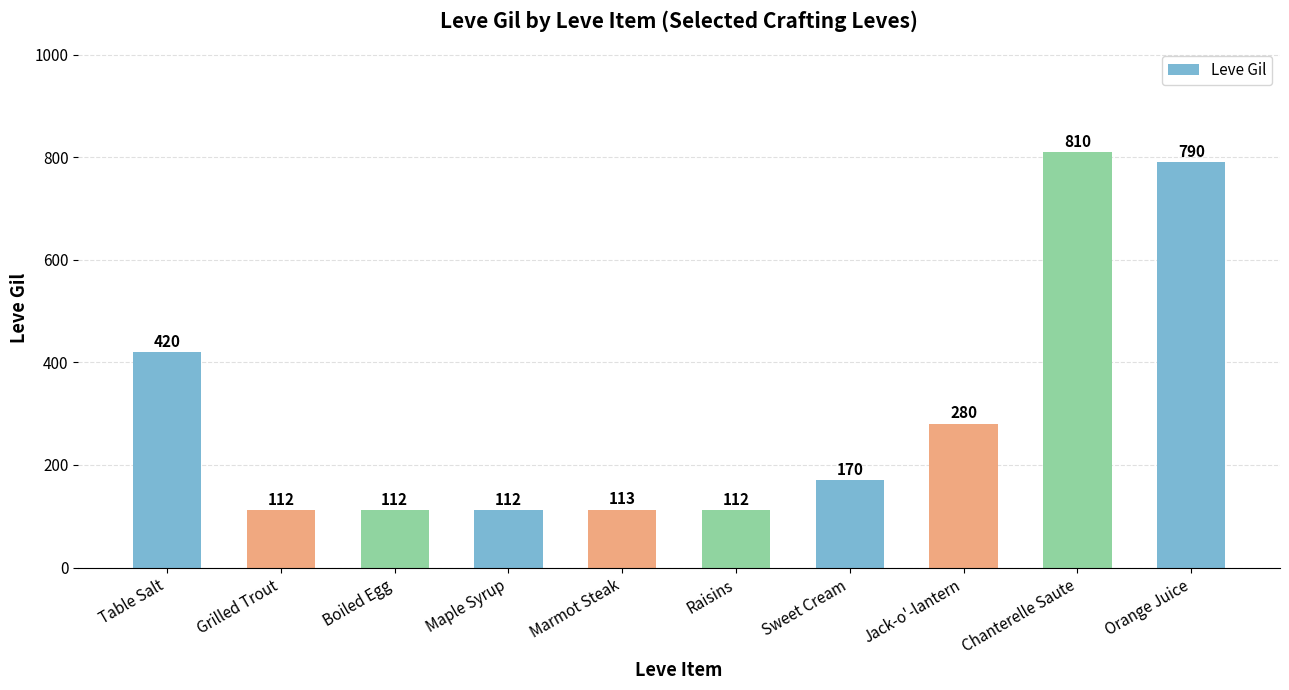

What is the difference between the values at Boiled Egg and Sweet Cream?

58